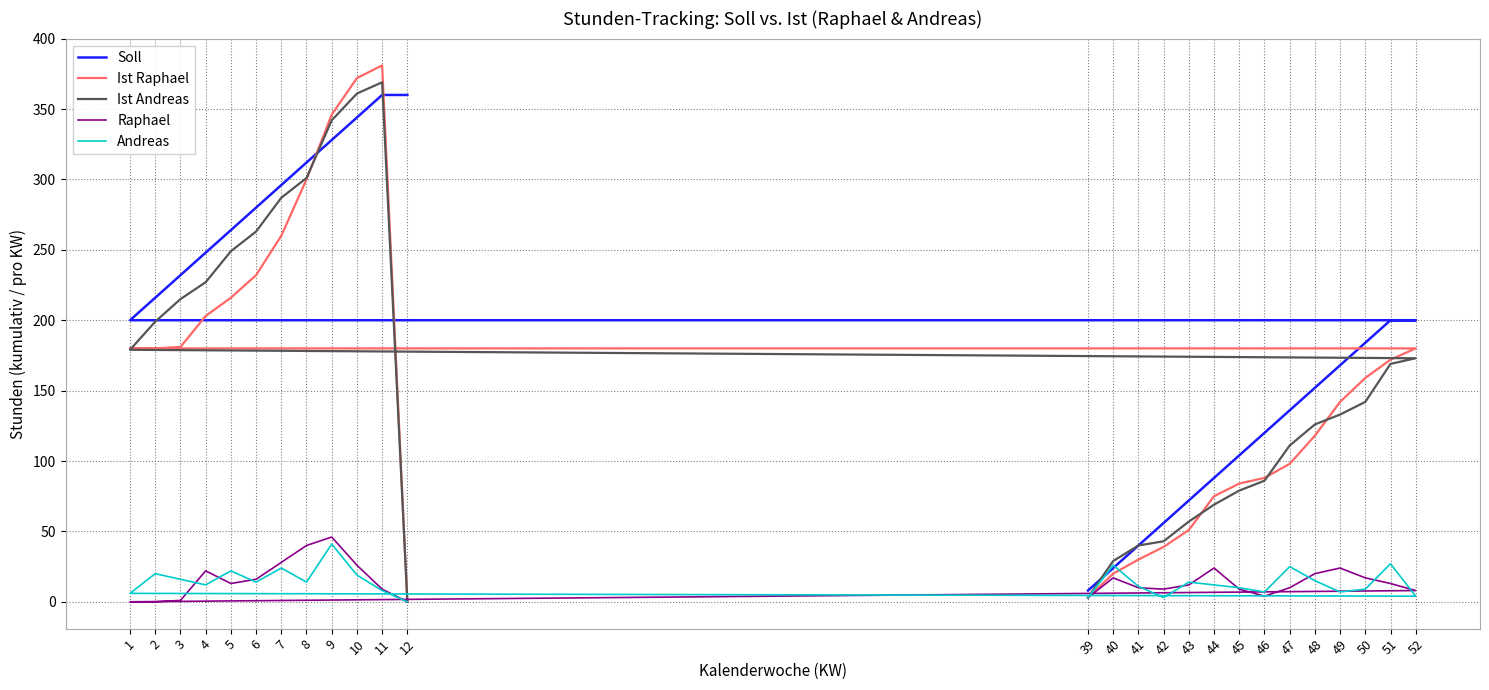

Which series ends up on top after the final intersection of Soll and Ist Andreas?

Soll